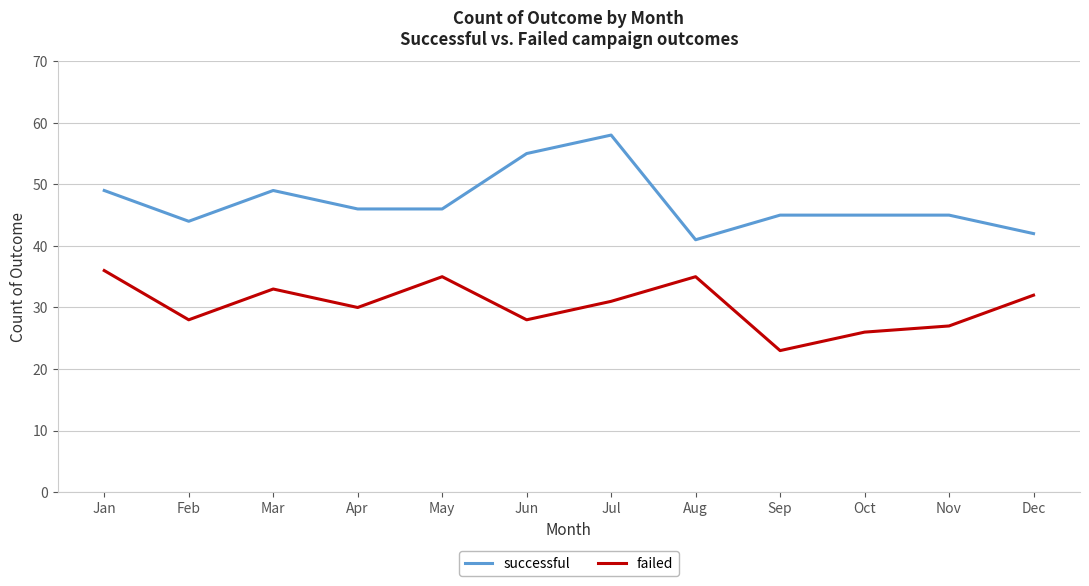

Read the successful value at May, to the nearest 5.

45